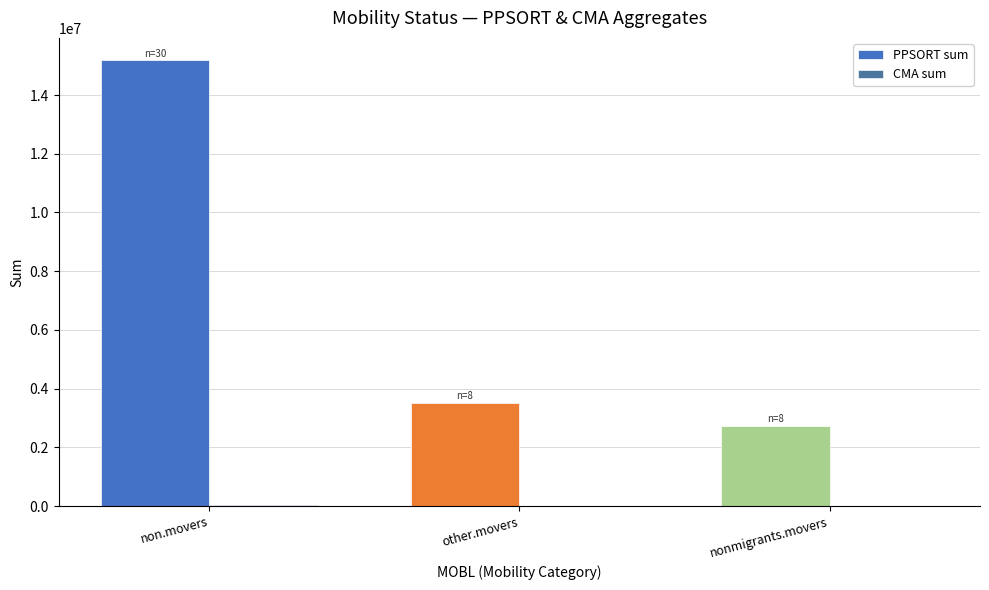

Which series has the largest total across all categories?

PPSORT sum